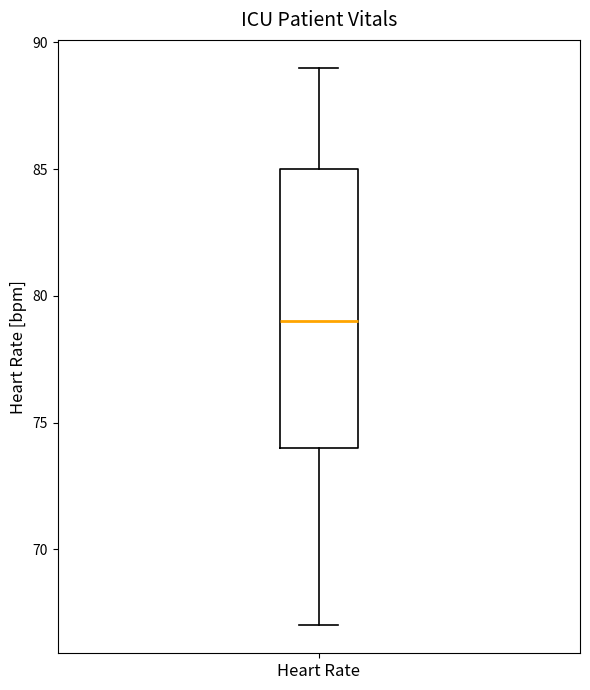

Where does the median line of the box for Heart Rate sit on the y-axis? The values are not printed on the chart, so give them approximately, as read against the axis.

79